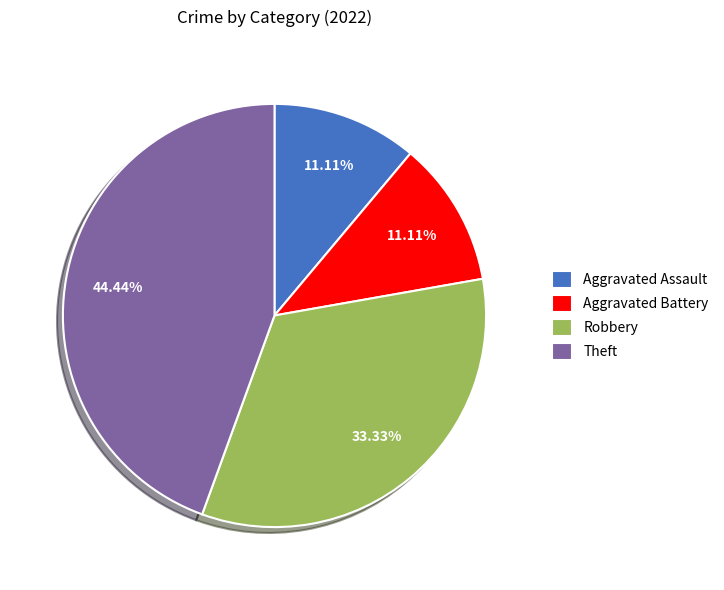

Is Aggravated Assault the majority of the pie?

No